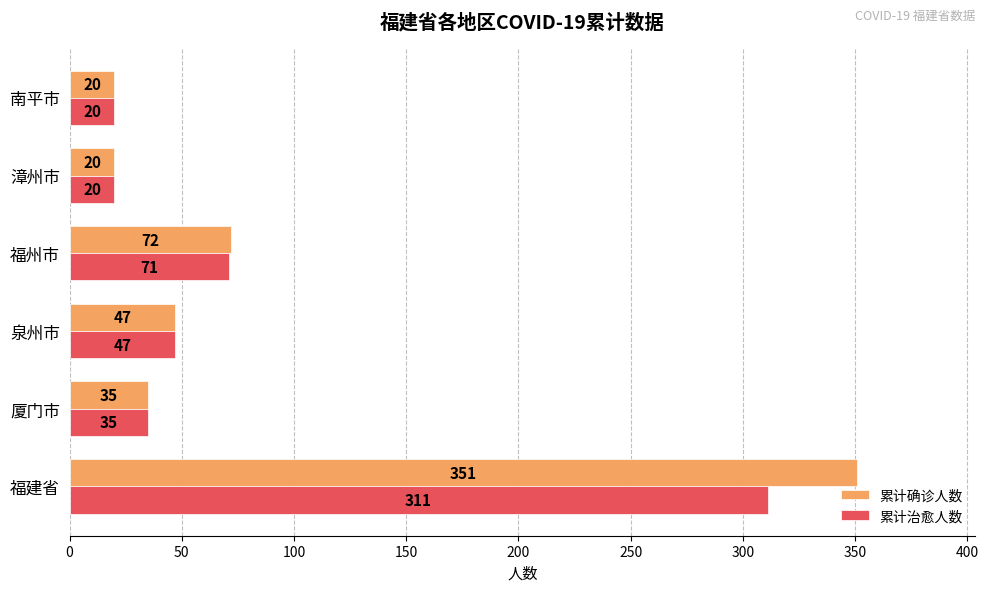

What is the sum of all 累计治愈人数 values?

504